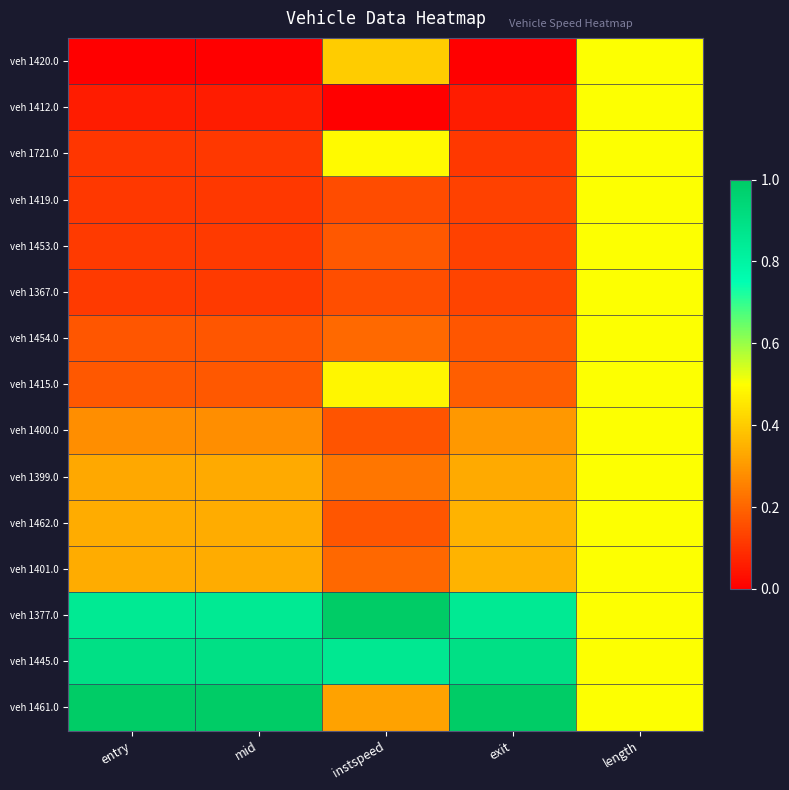

Which series has the largest range (max minus min)?

veh 1461.0